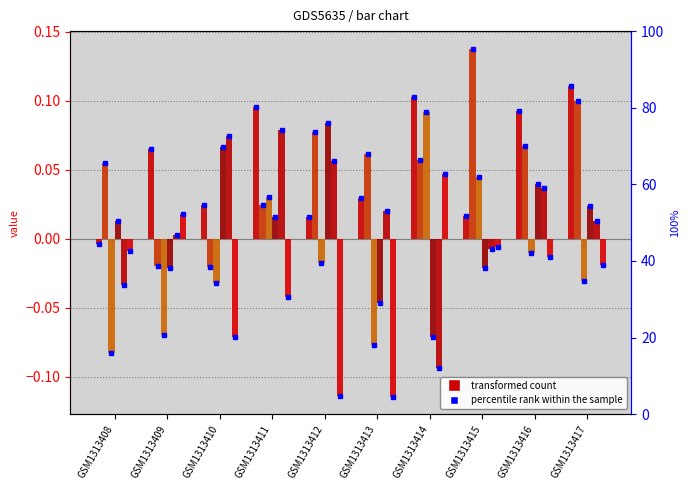

How many bars are there in total?

60